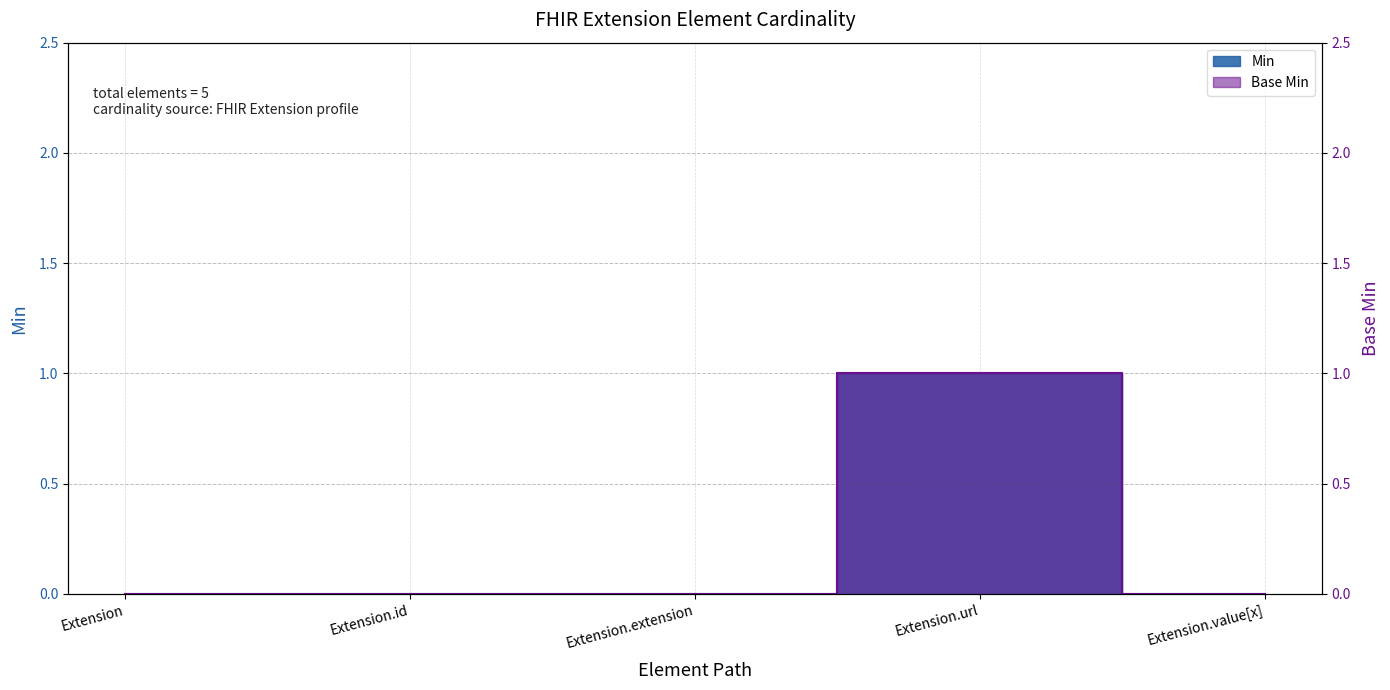

How many data points in Min are above 0?

1